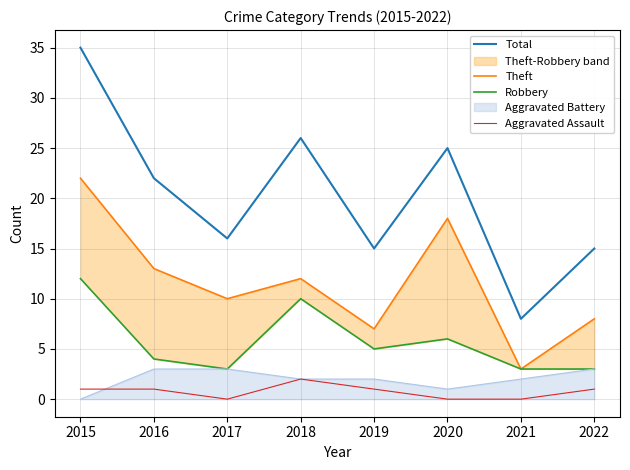

True or false: Robbery and Aggravated Assault intersect in this chart.

False